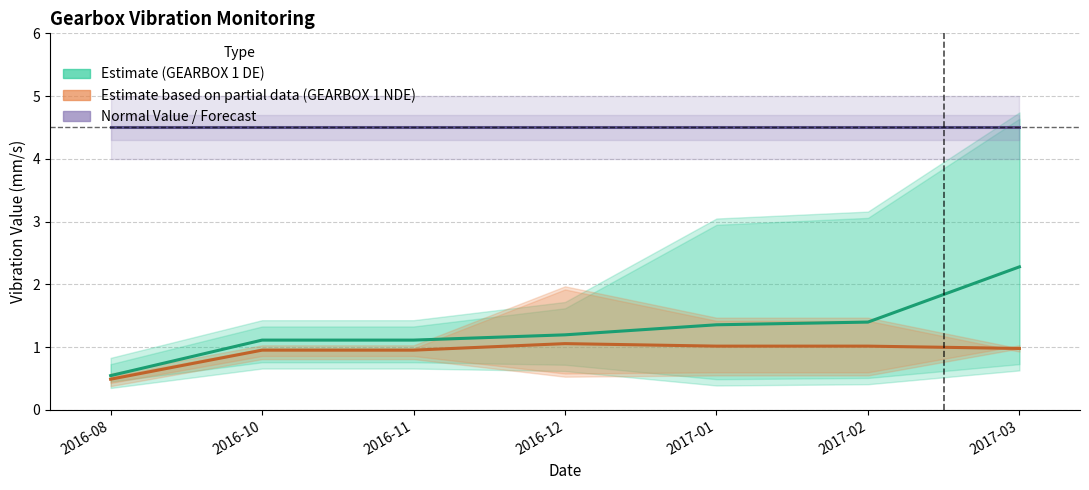

List the labels in order of Normal Value (Forecast) value, largest first.

2016-08, 2016-10, 2016-11, 2016-12, 2017-01, 2017-02, 2017-03